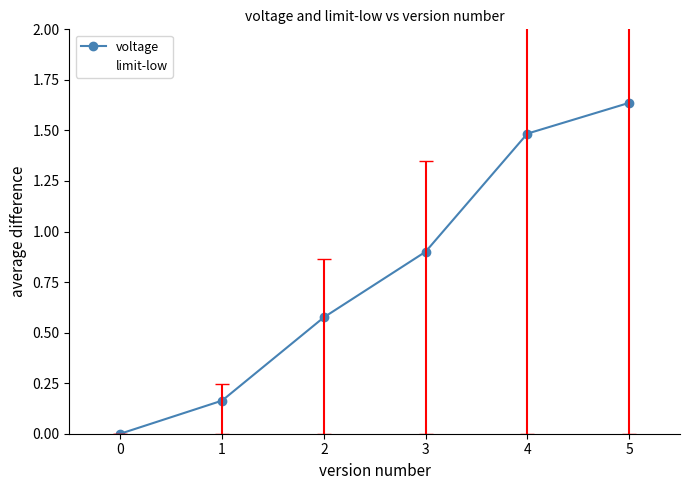

Count the number of categories in the chart.

6